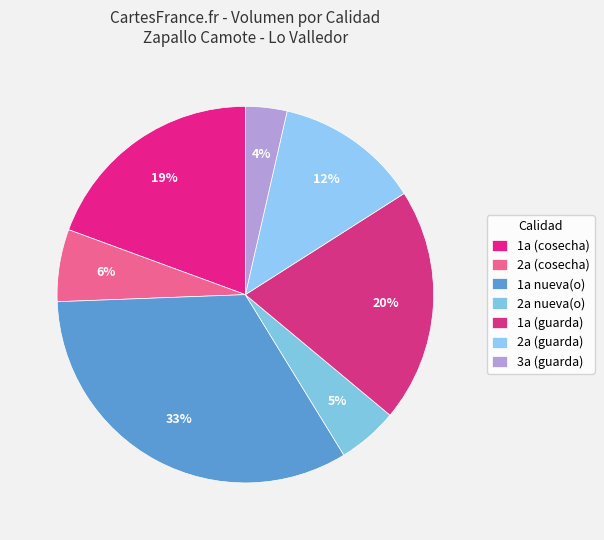

Does any single category account for the majority?

No